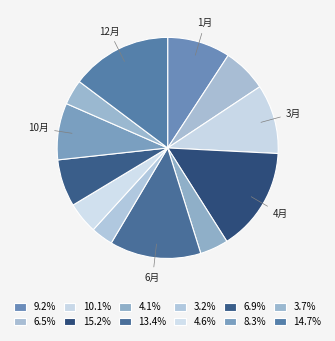

What is the largest slice in the pie chart?

4月